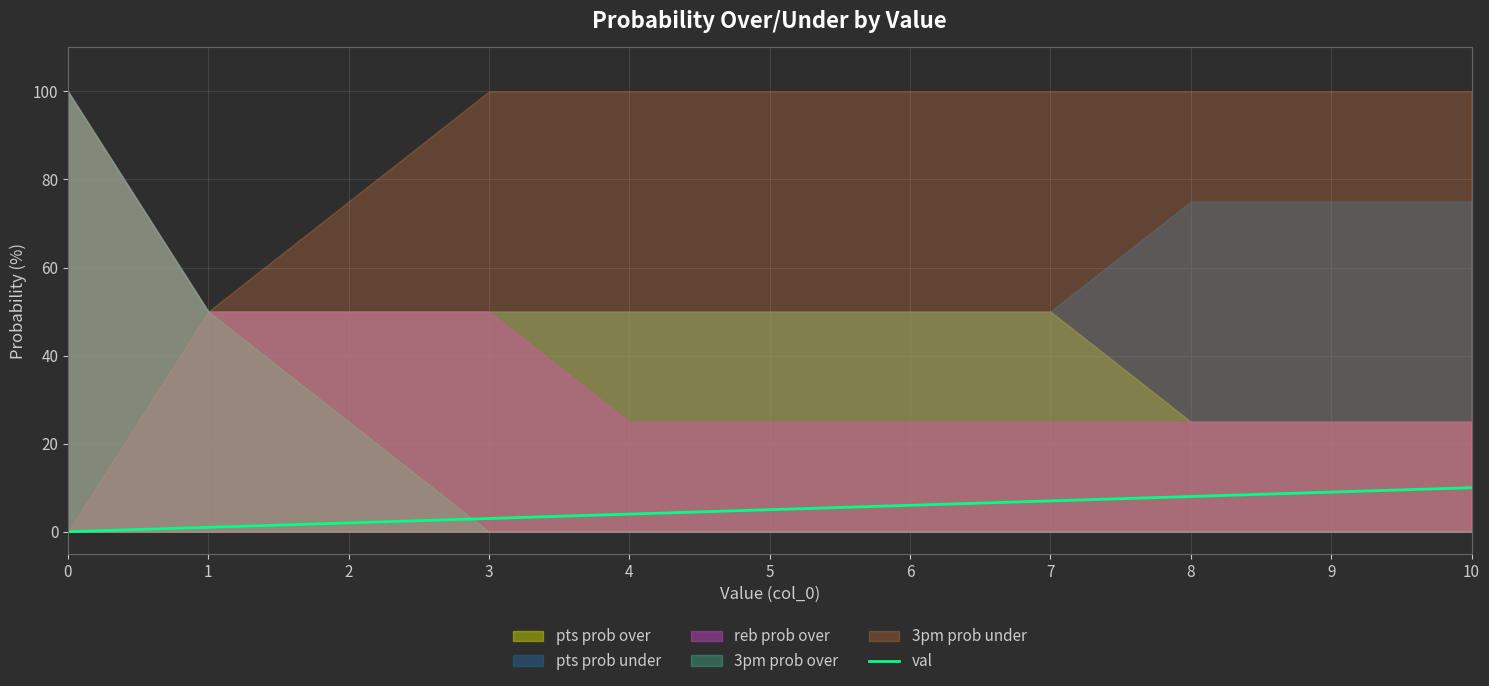

What is the change in value from 2 to 9?

+7